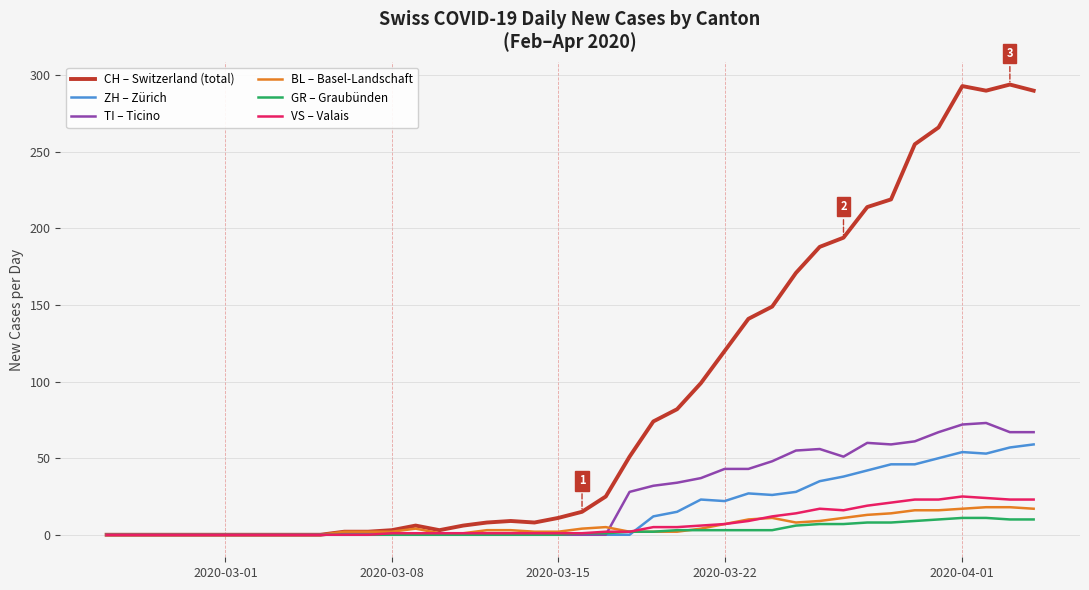

Count the number of categories in the chart.

40